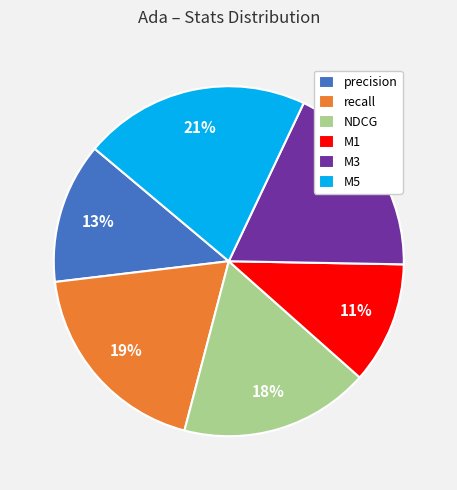

Is there any slice that represents more than half of the pie?

No